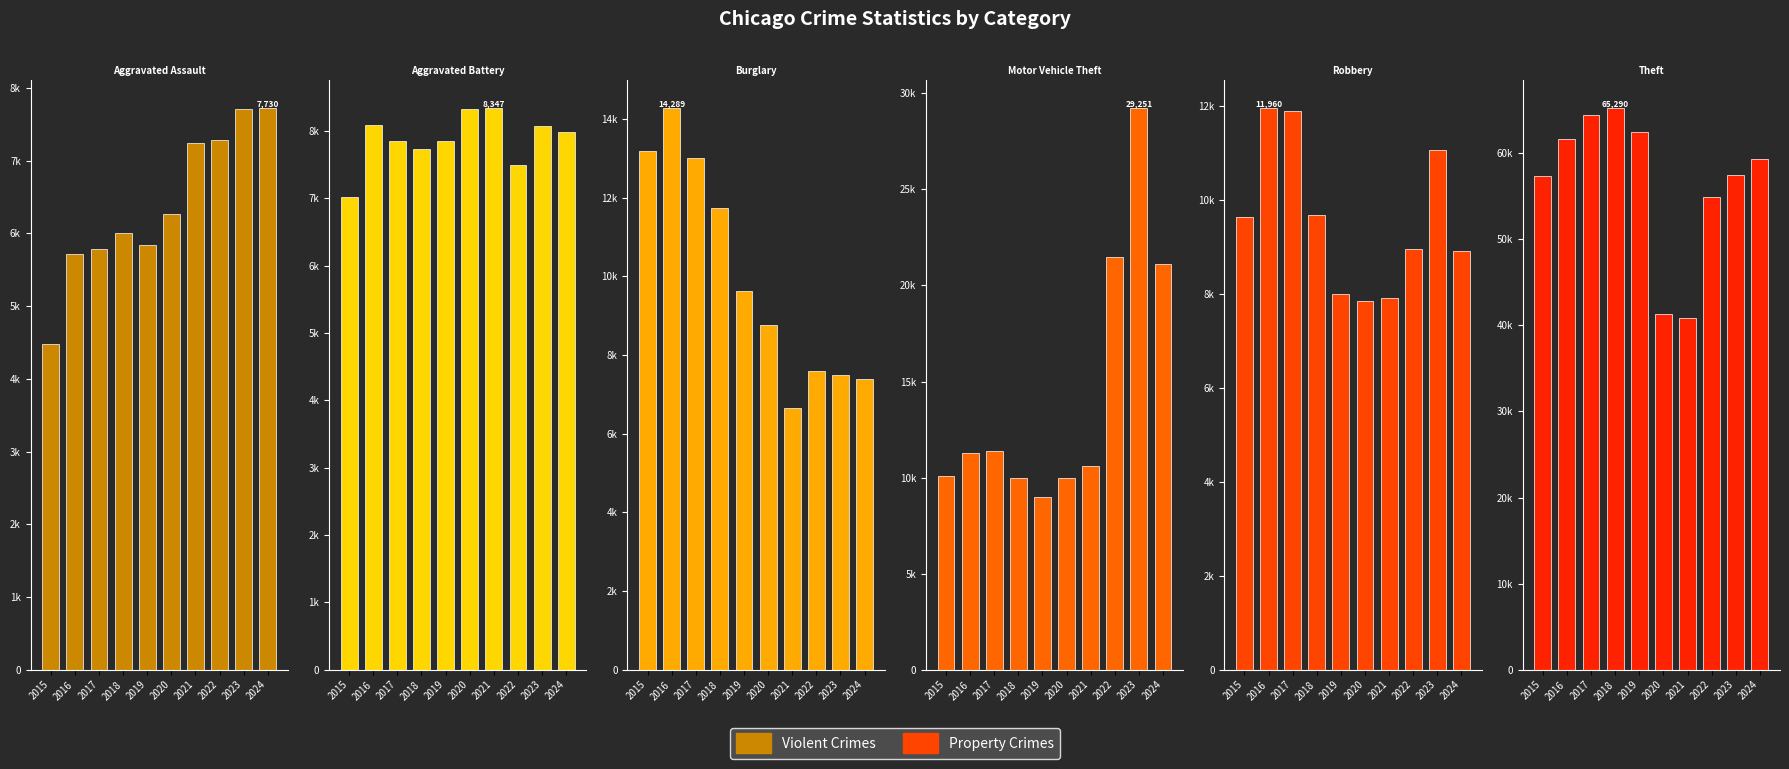

What is the value of the Burglary bar at the 4th from the left?

11747